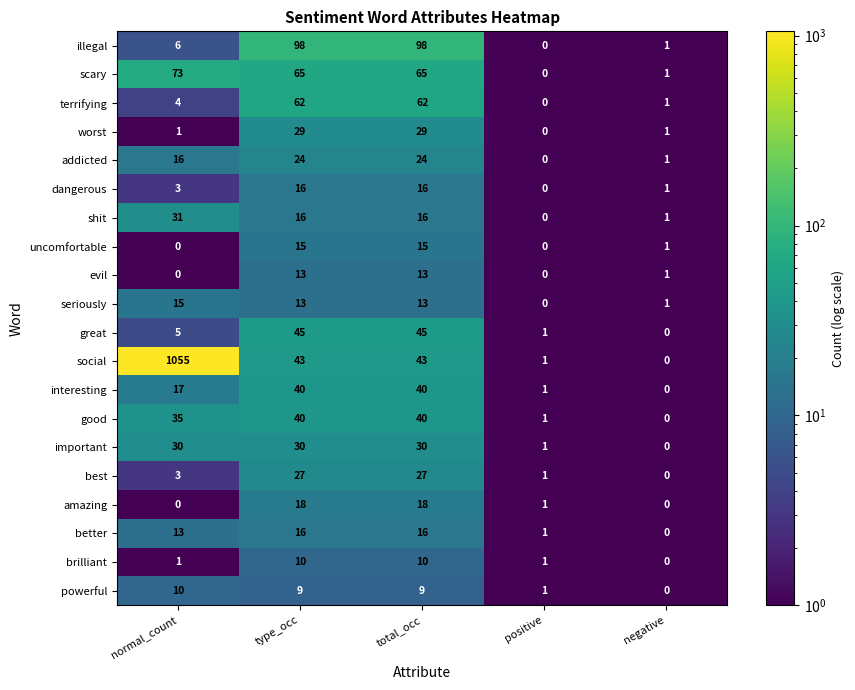

What is the spread (max minus min) of values at normal_count?

1055